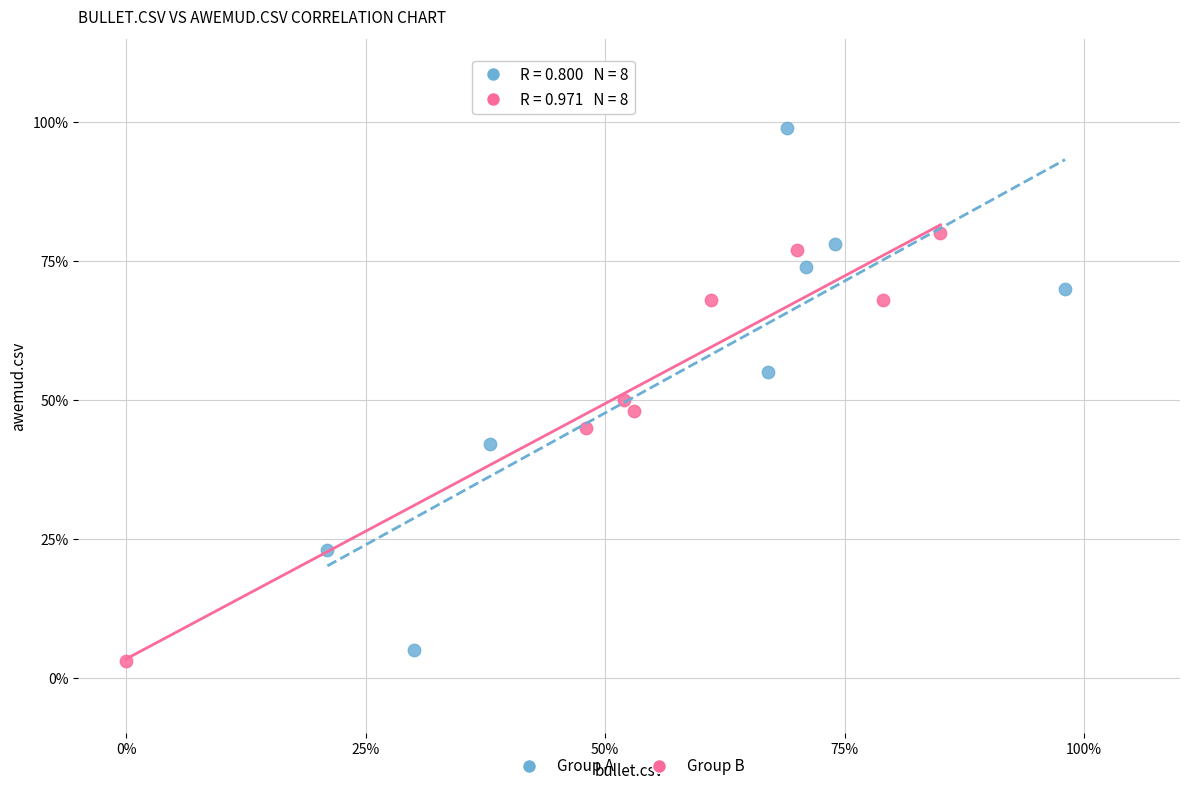

Which series has the largest Y range (max minus min)?

Group A